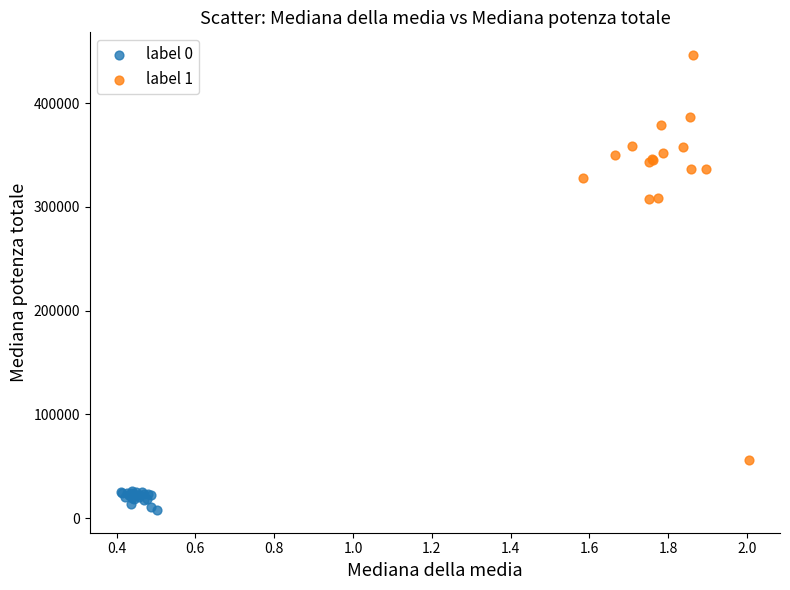

Which series reaches the minimum Y coordinate?

label 0